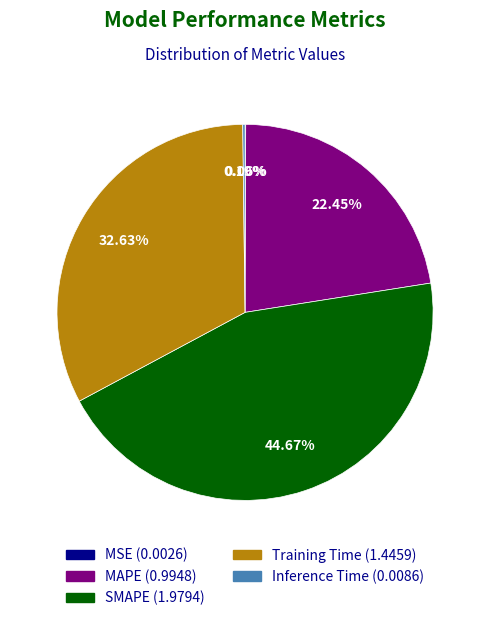

Approximately how many times larger is the value at MAPE compared to Training Time?

0.7